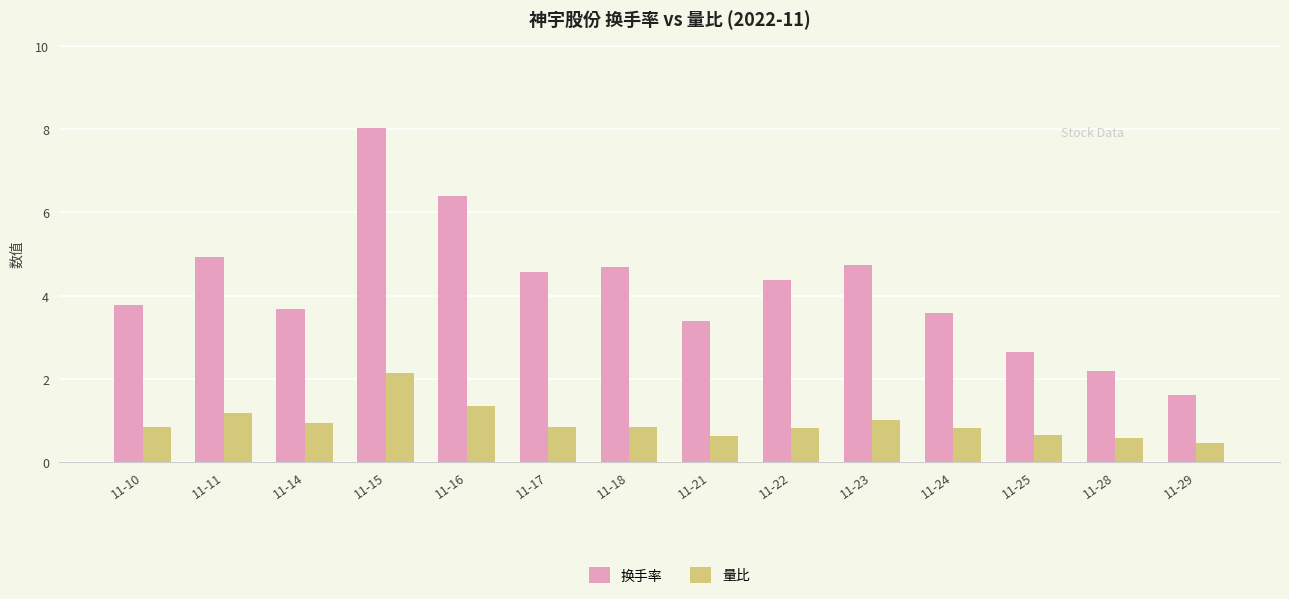

What is the value of the 换手率 bar at the 9th from the left?

4.4